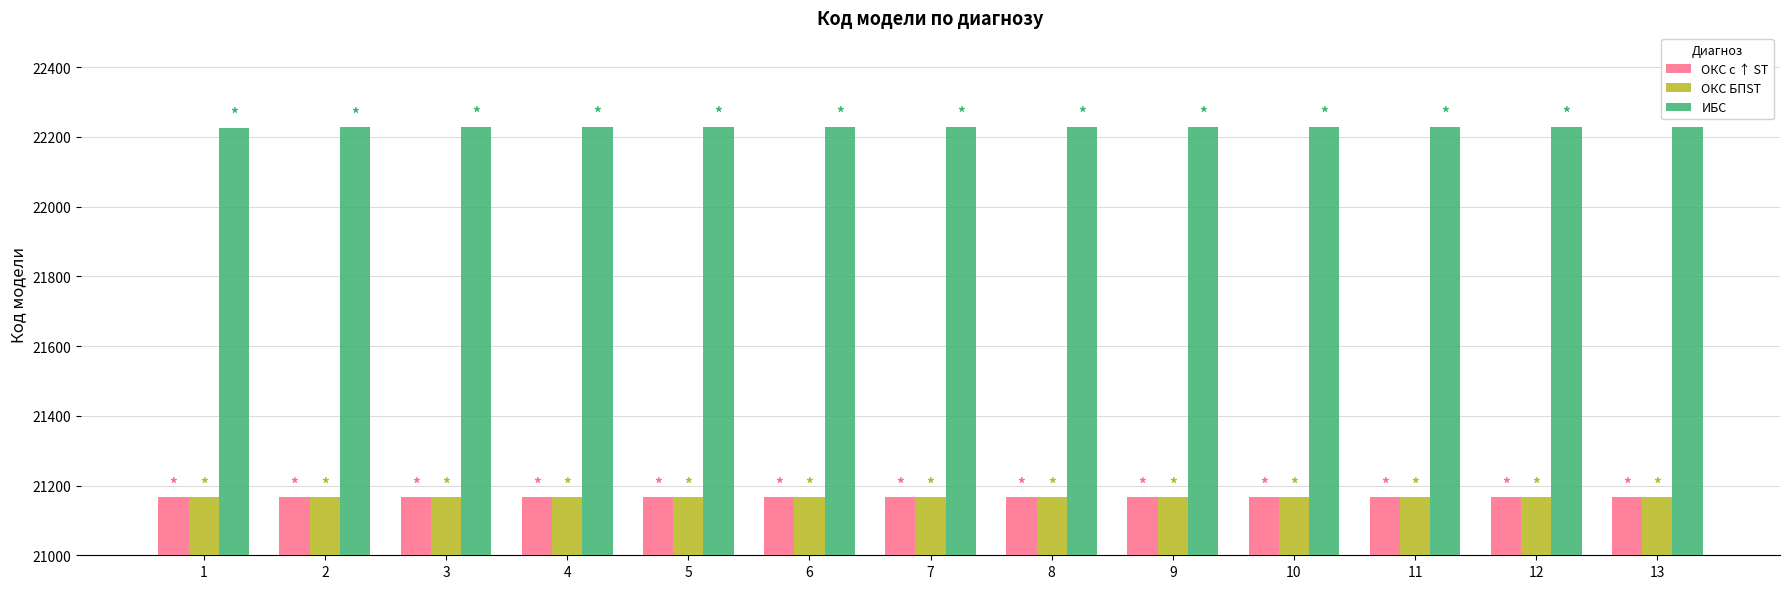

How many bars are there in total?

39